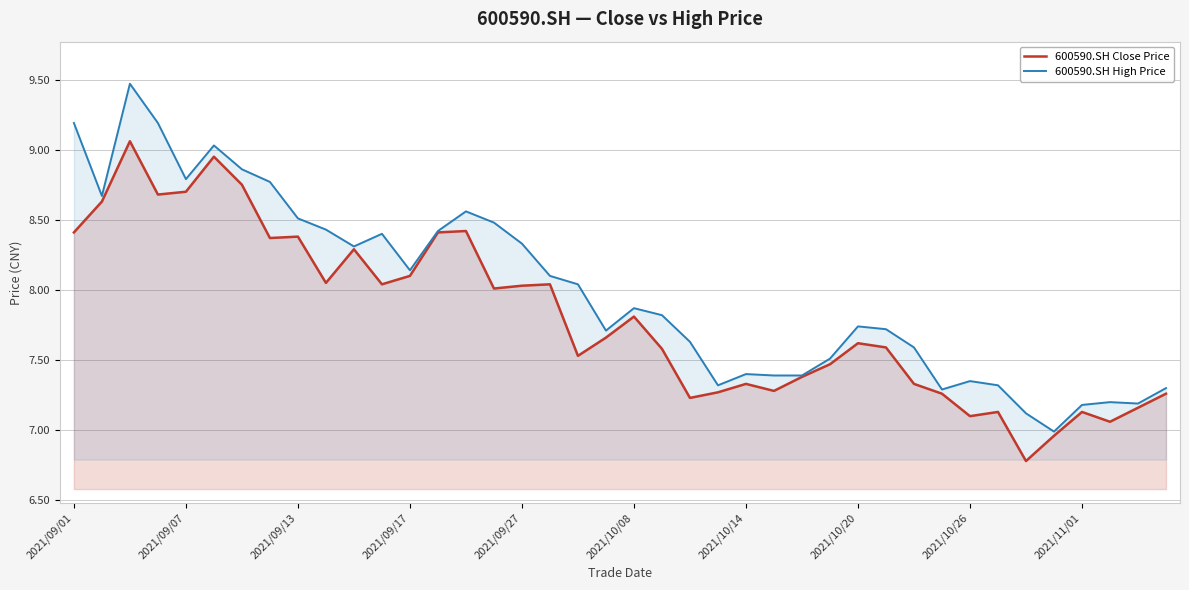

At which label does 600590.SH Close Price first exceed 7?

2021/09/01